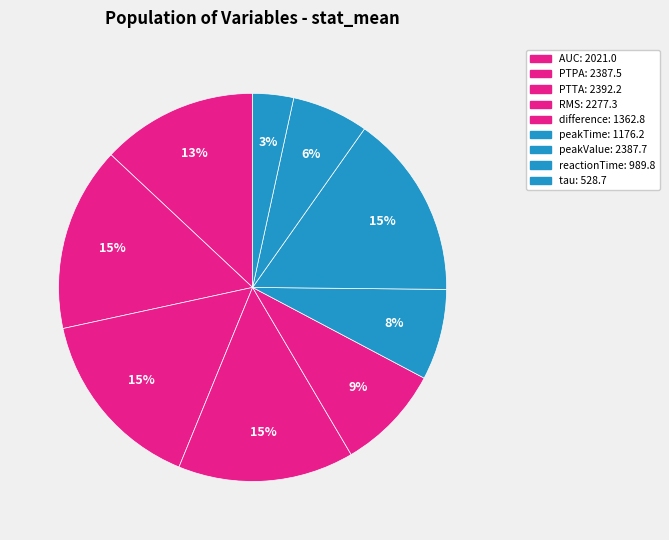

What is the total percentage of PTTA and tau?

18.8%